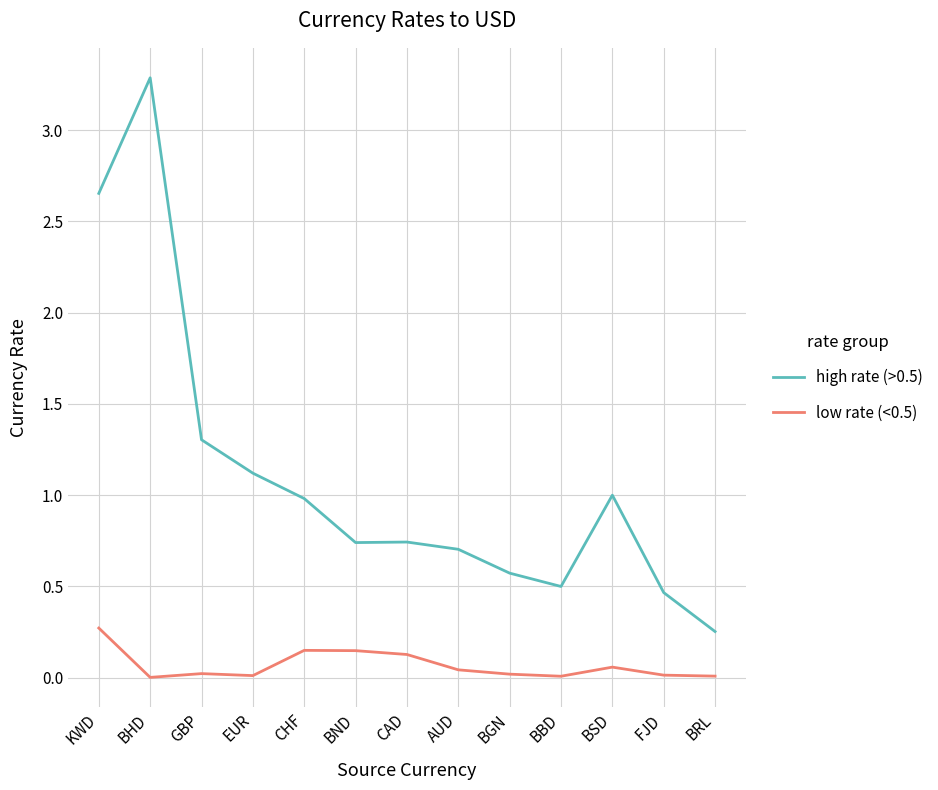

Is the value of high rate (>0.5) at AUD greater than the value of low rate (<0.5) at EUR?

Yes